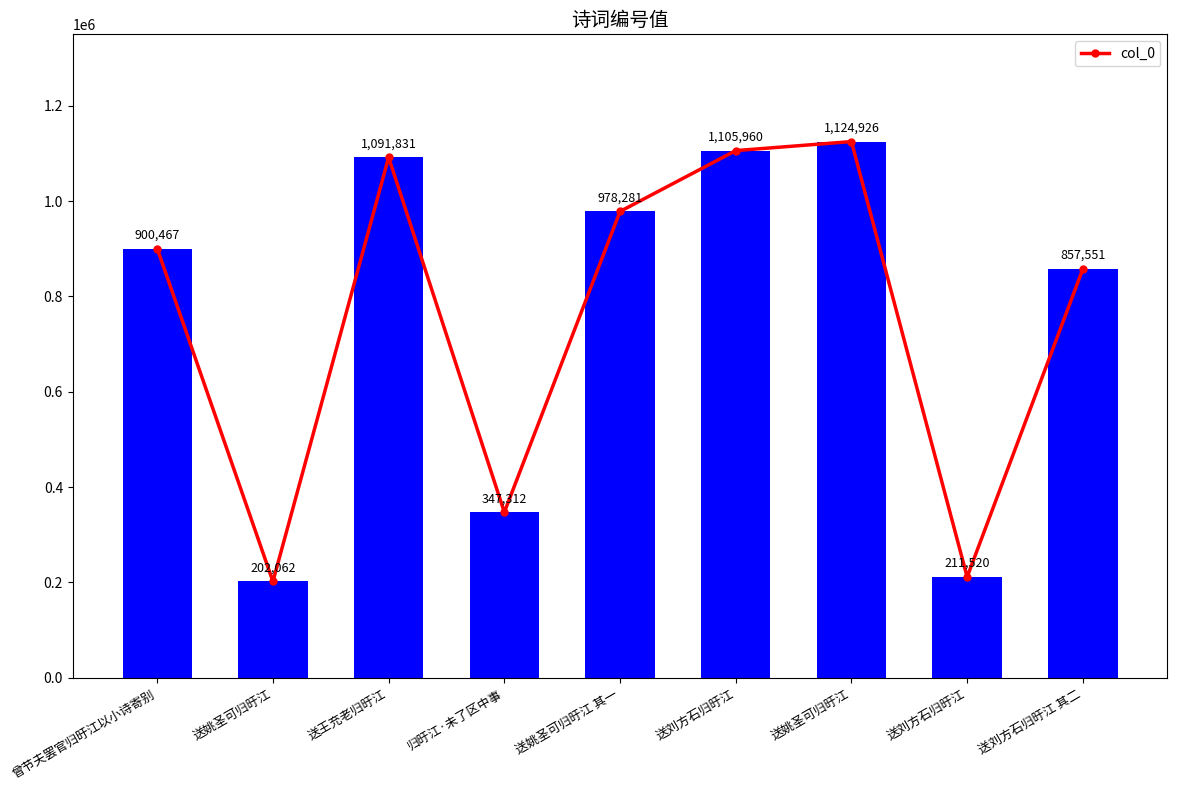

Count the number of data series in this chart.

1